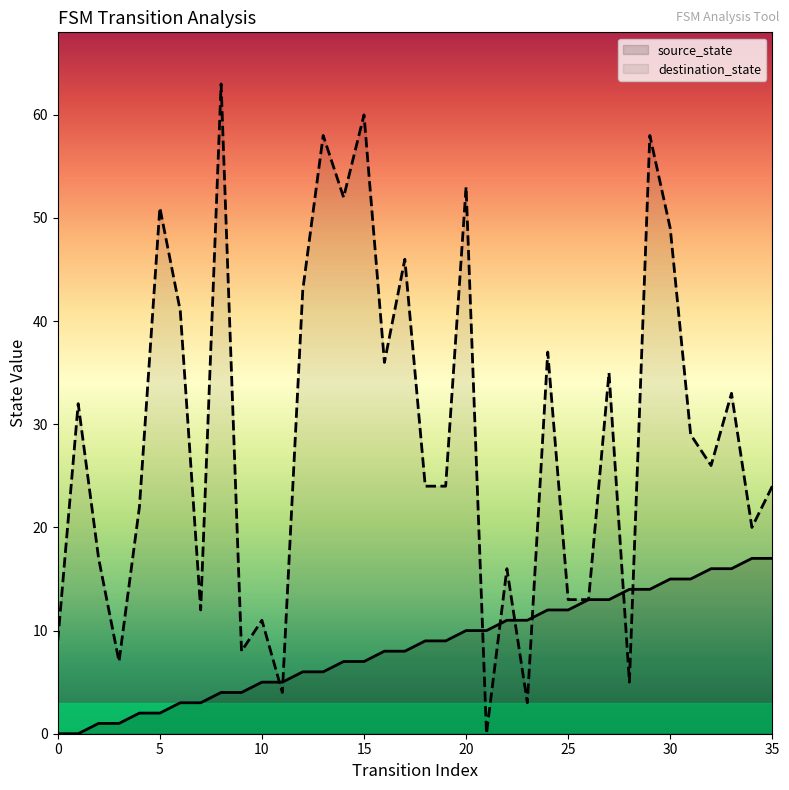

Where does the destination_state series first go above 26?

1